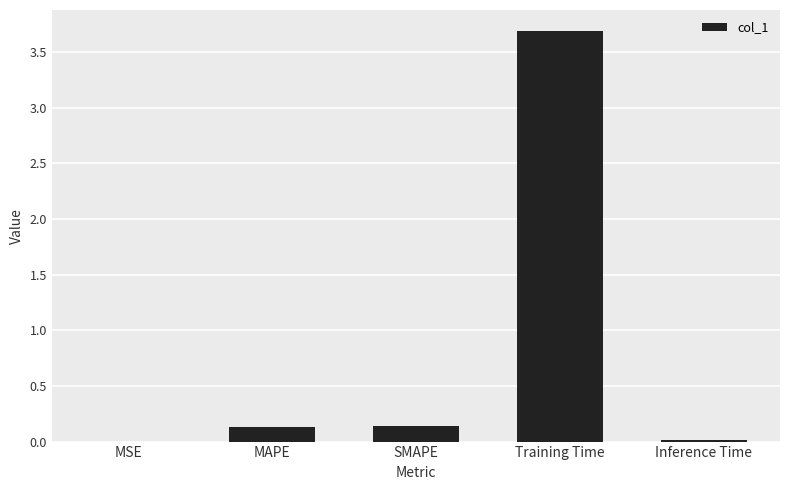

What is the sum of all values?

4.0